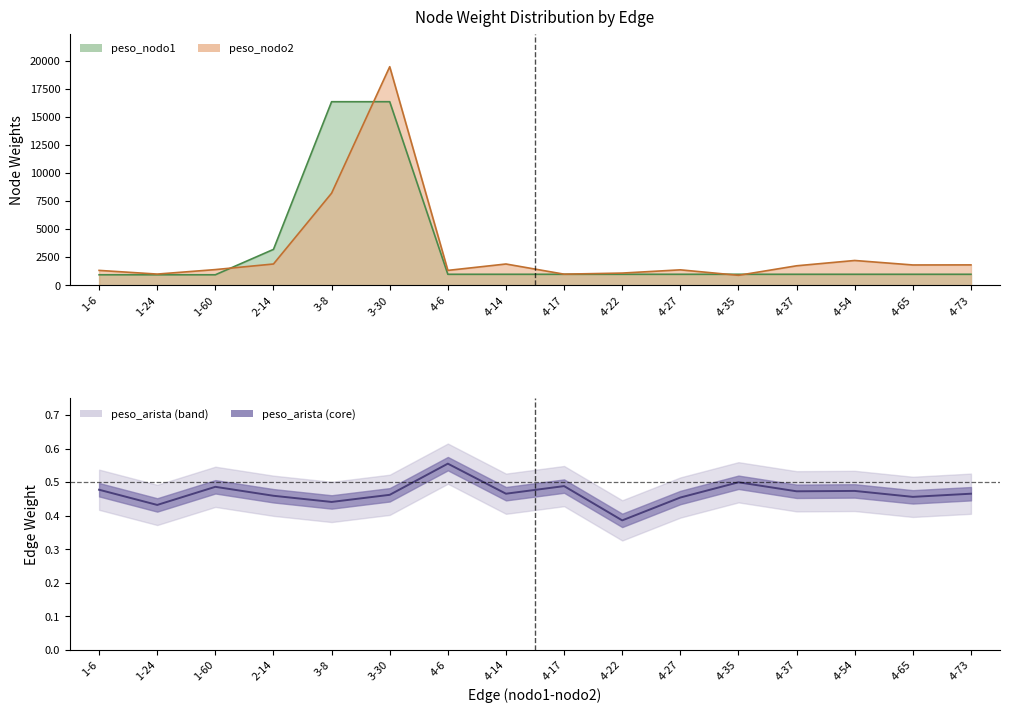

At 1-60, list the series in order from largest to smallest.

peso_nodo2, peso_nodo1, peso_arista